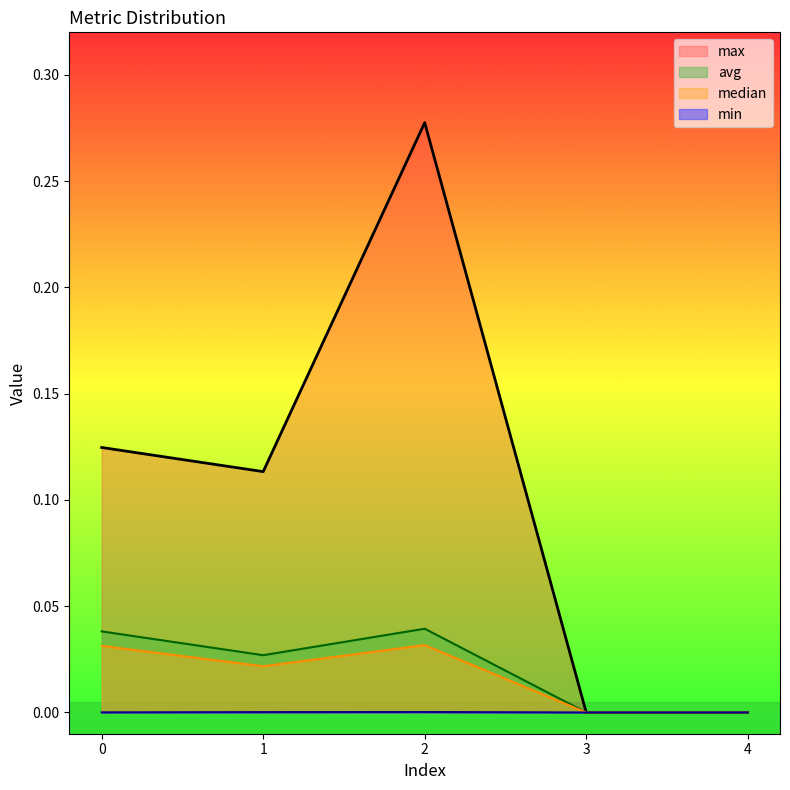

Between 1 and 4, which is larger?

1